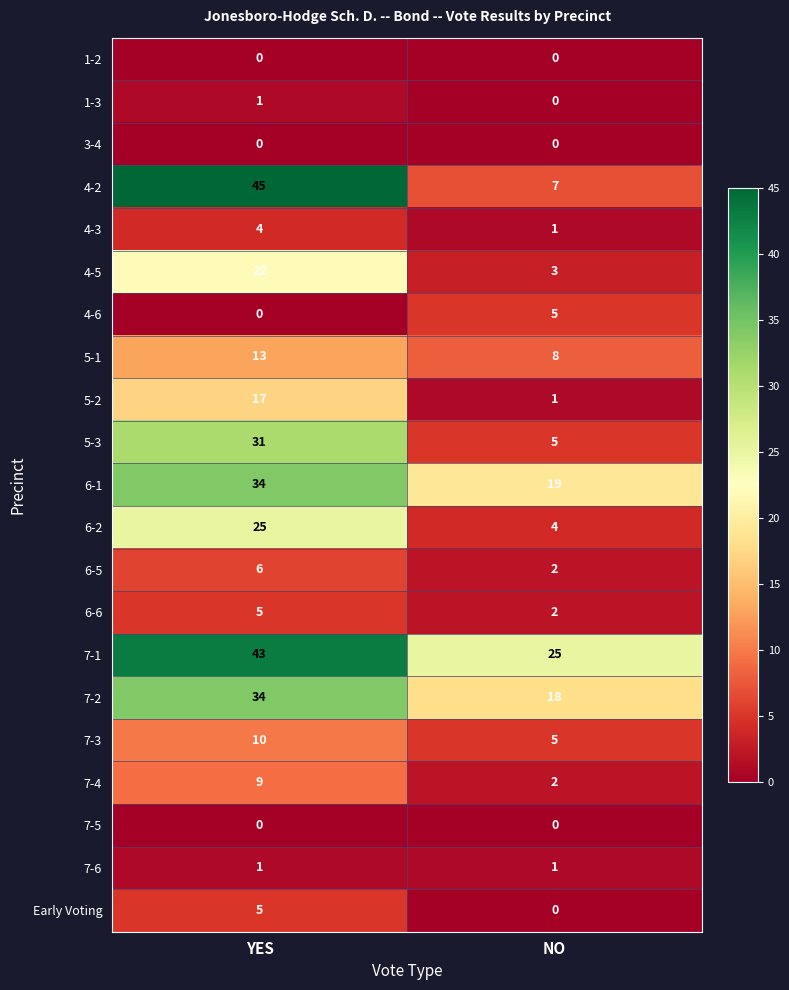

True or false: 4-6 has a value of 2 at NO.

False